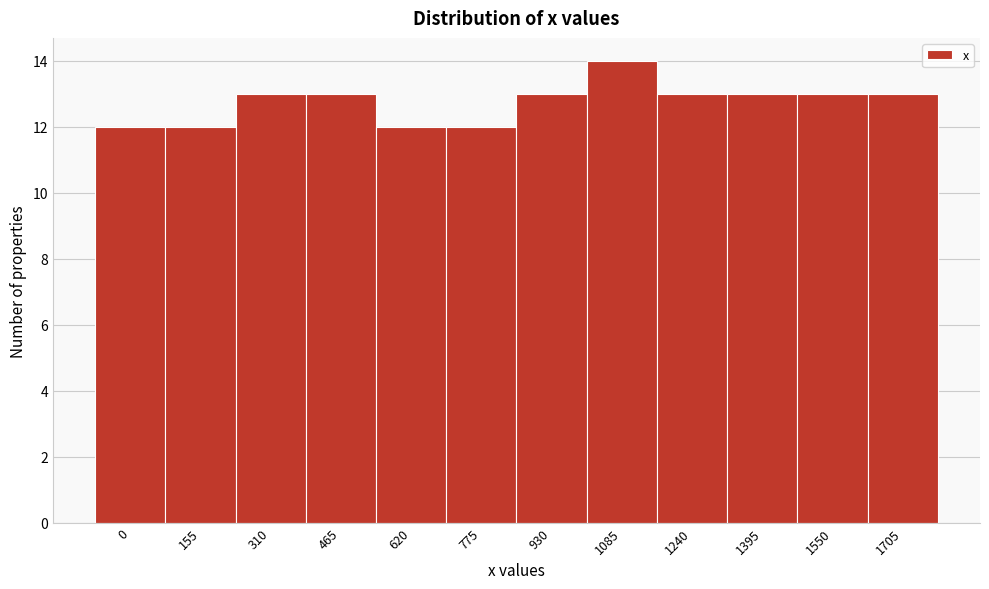

Reading left to right, list all the values displayed in this chart.

12	12	13	13	12	12	13	14	13	13	13	13